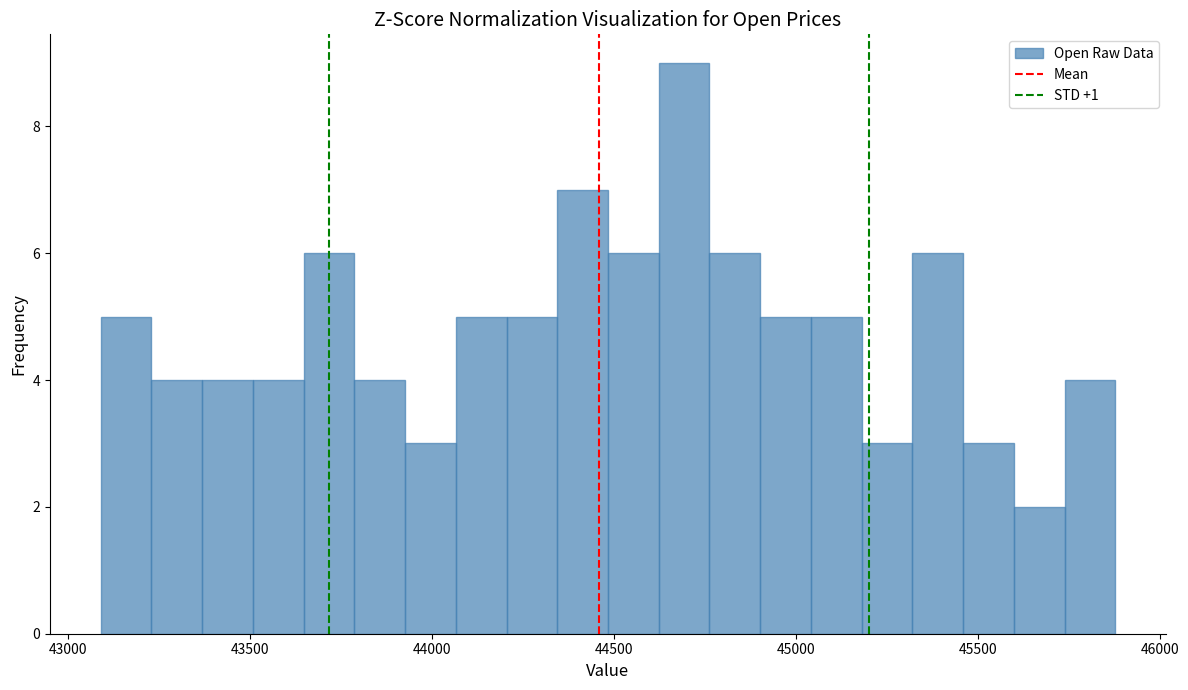

Read against the x-axis, roughly where is the centre of the tallest bar?

44700